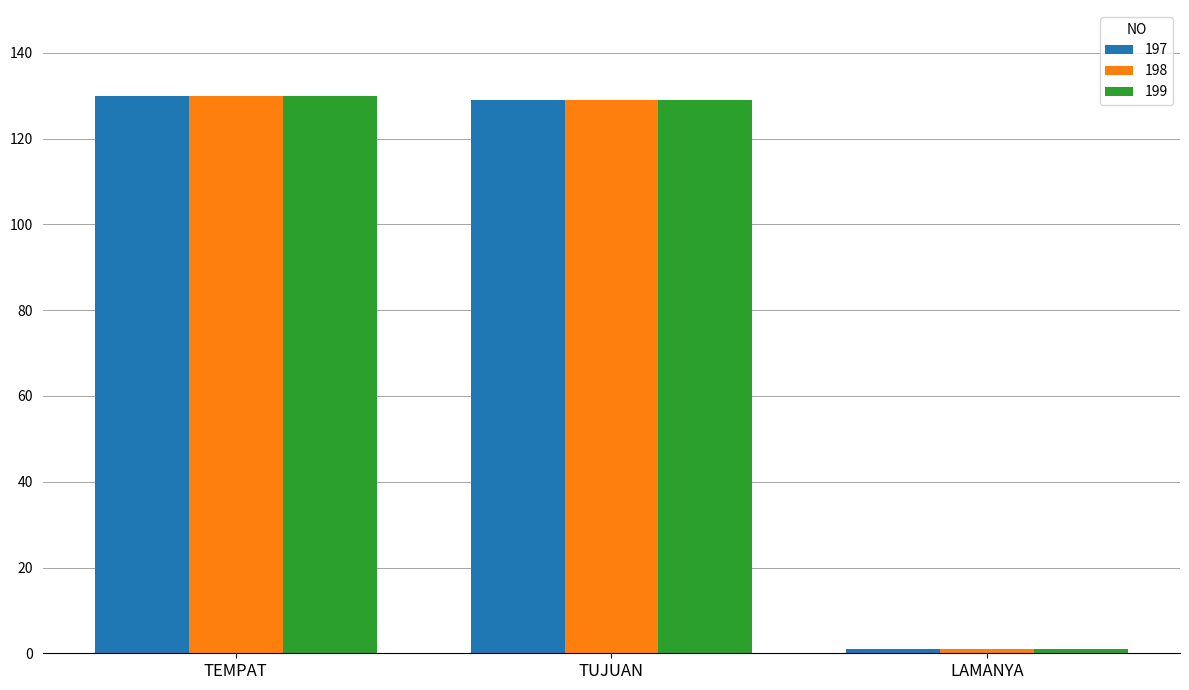

At which label does 198 reach its minimum?

LAMANYA